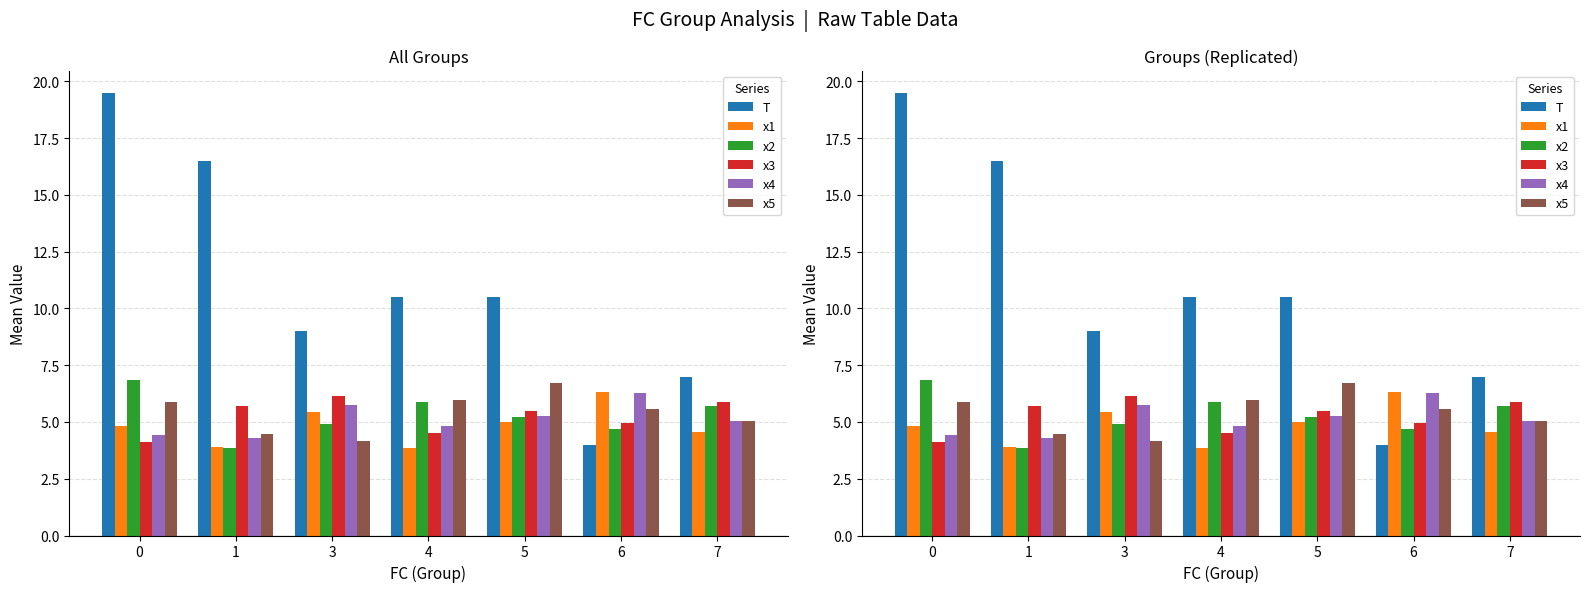

Reading left to right, extract all data points from this chart.

T: 0=19.5	1=16.5	3=9.0	4=10.5	5=10.5	6=4.0	7=7.0
x1: 0=4.8	1=3.9	3=5.4	4=3.8	5=5.0	6=6.3	7=4.5
x2: 0=6.9	1=3.8	3=4.9	4=5.9	5=5.2	6=4.7	7=5.7
x3: 0=4.1	1=5.7	3=6.2	4=4.5	5=5.5	6=5.0	7=5.9
x4: 0=4.4	1=4.3	3=5.8	4=4.8	5=5.3	6=6.3	7=5.1
x5: 0=5.9	1=4.5	3=4.2	4=6.0	5=6.7	6=5.6	7=5.0